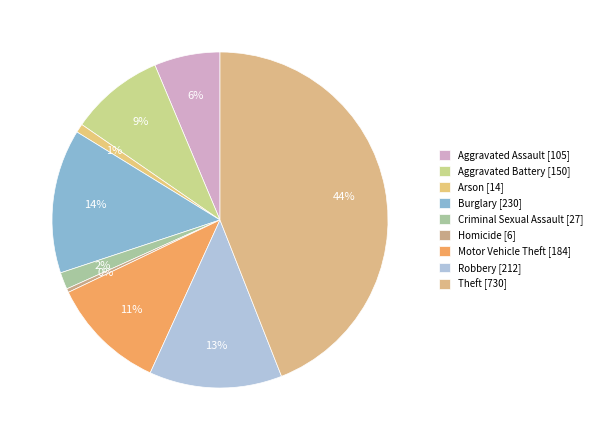

Count the number of slices in the pie.

9